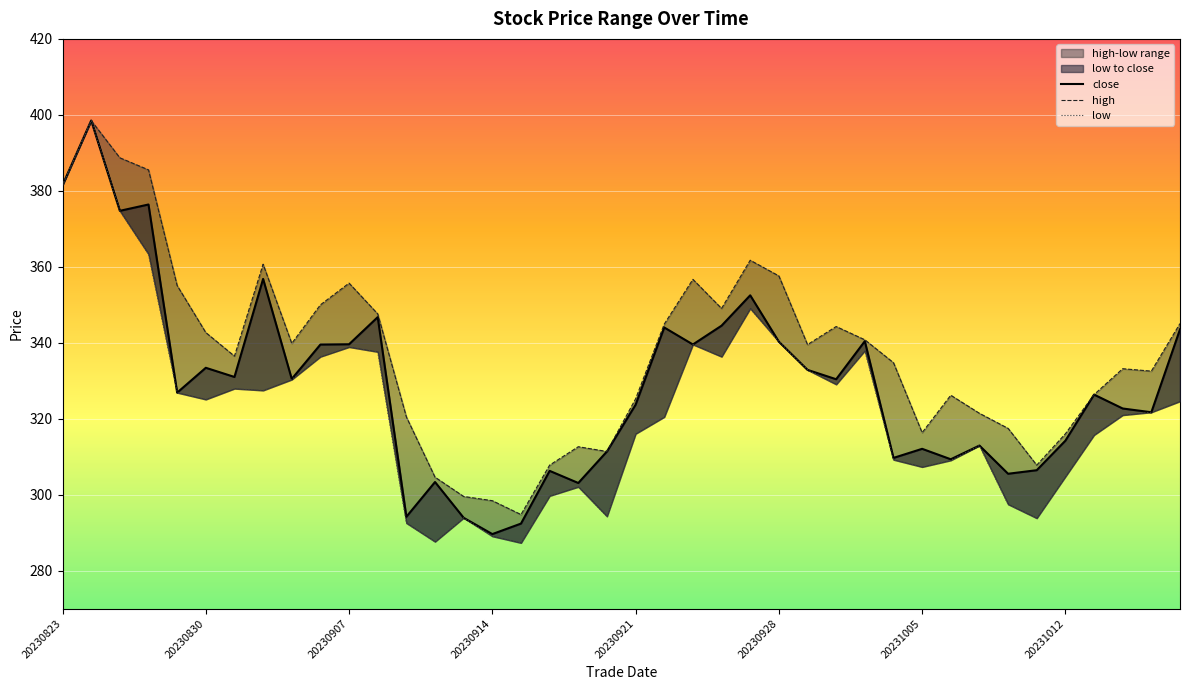

What is the difference between the close values at 39 and 14?

49.6